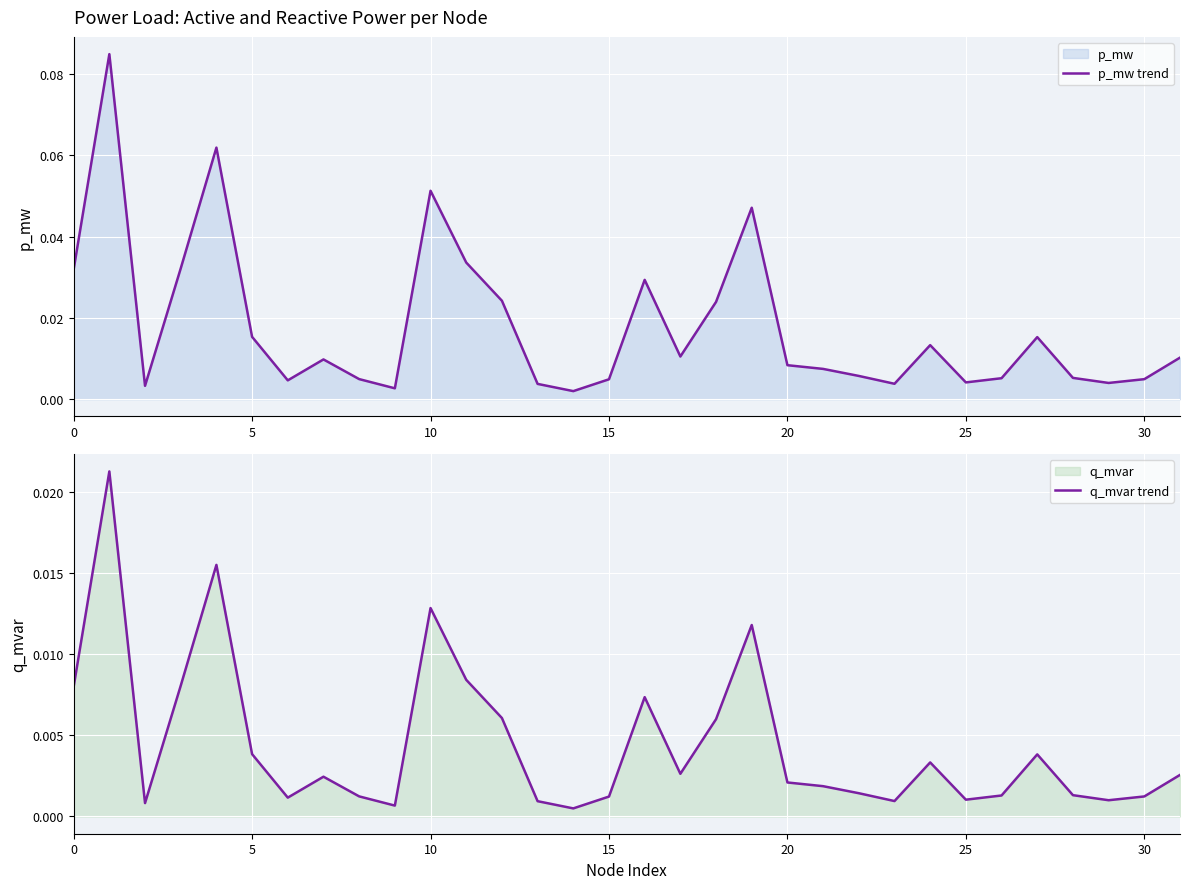

What is the label of the 14th point from the left?

13